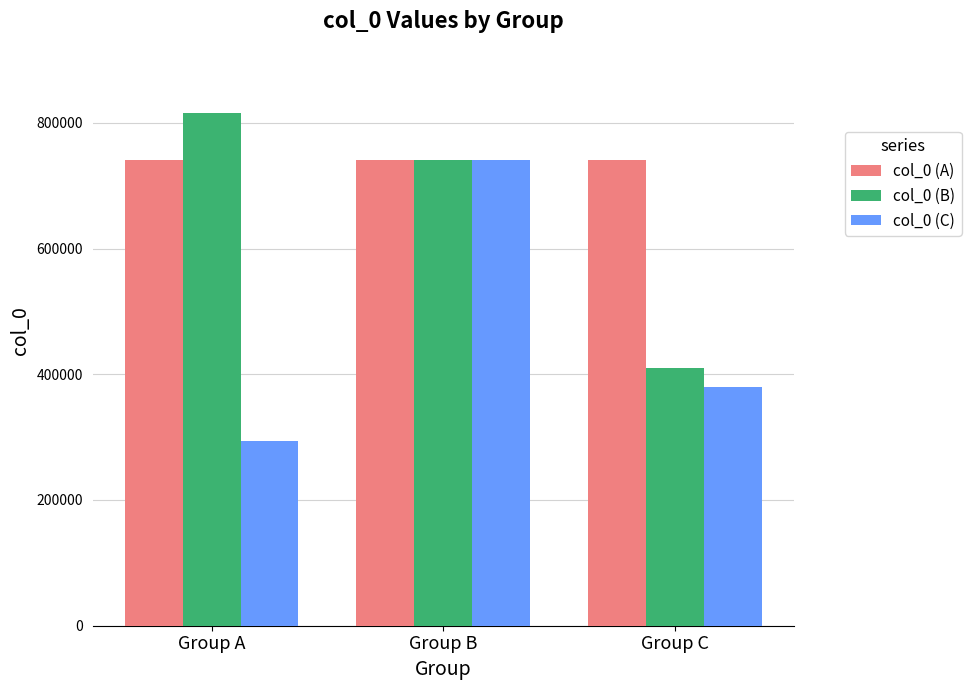

What is the greatest value displayed?

815286